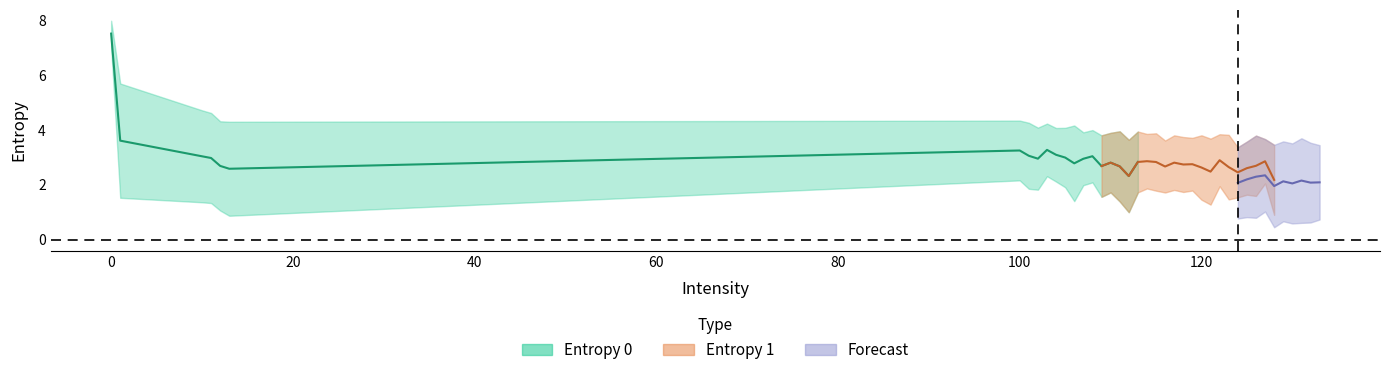

True or false: Entropy 1 and Entropy 0 intersect in this chart.

False